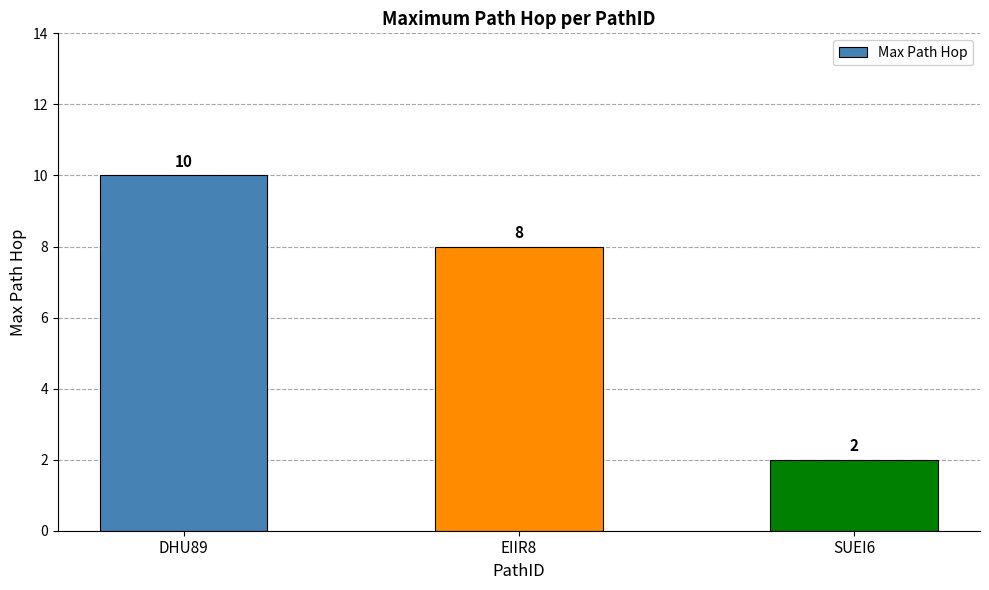

Reading left to right, what are all the values shown in this chart?

10	8	2